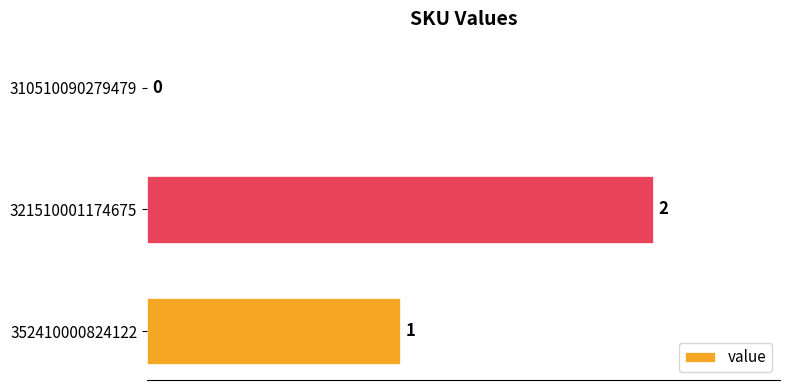

Does the chart contain stacked bars?

No